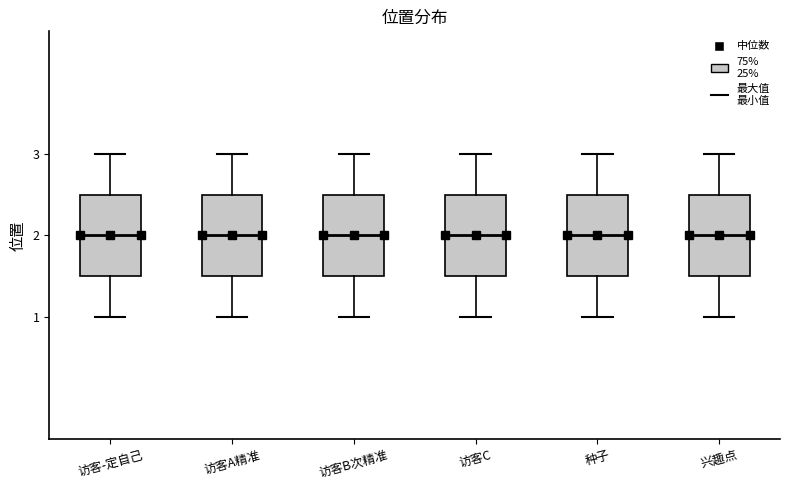

Where does the upper whisker of the box for 访客B次精准 end on the y-axis? The values are not printed on the chart, so give them approximately, as read against the axis.

3.0